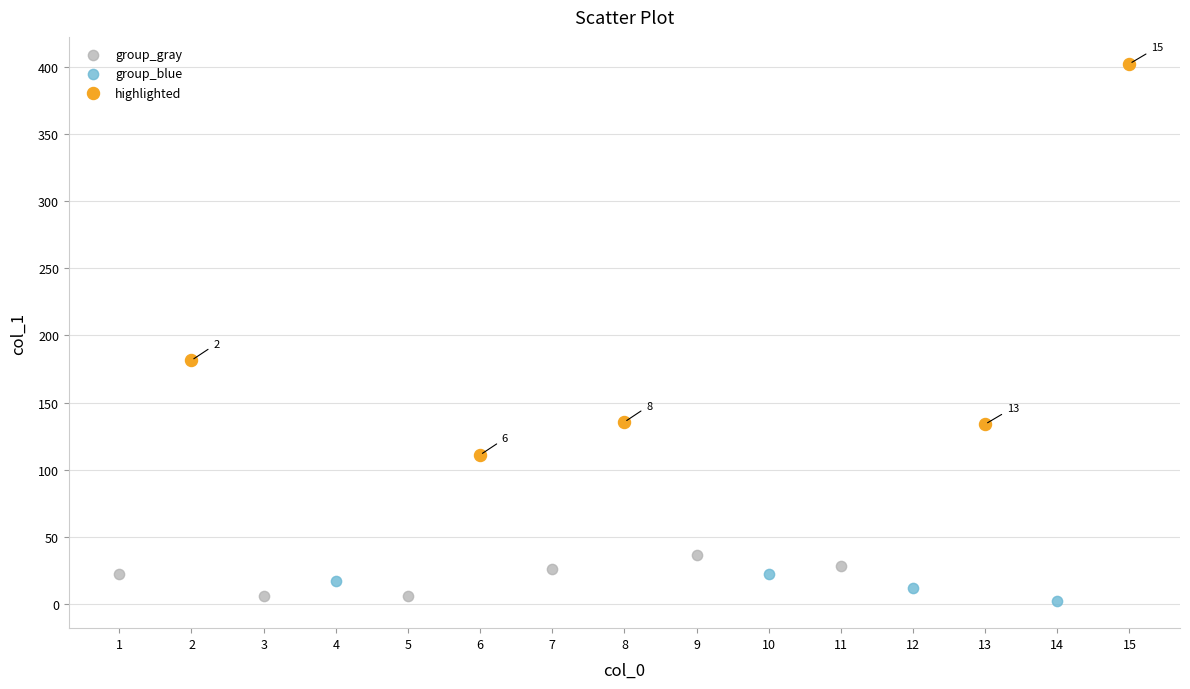

Which series contains the lowest Y value?

group_blue